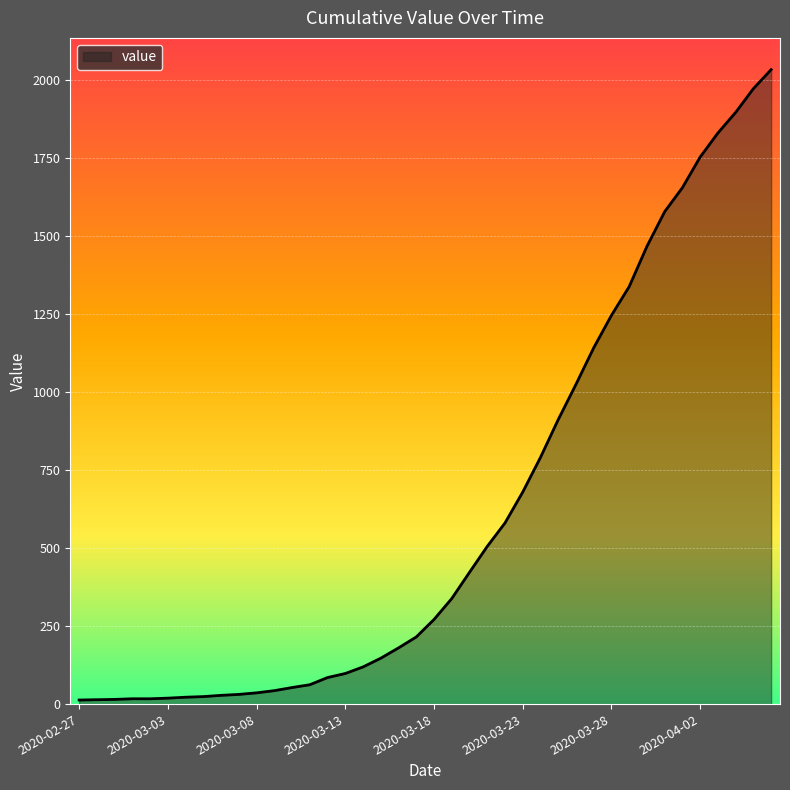

What is the greatest value displayed?

2032